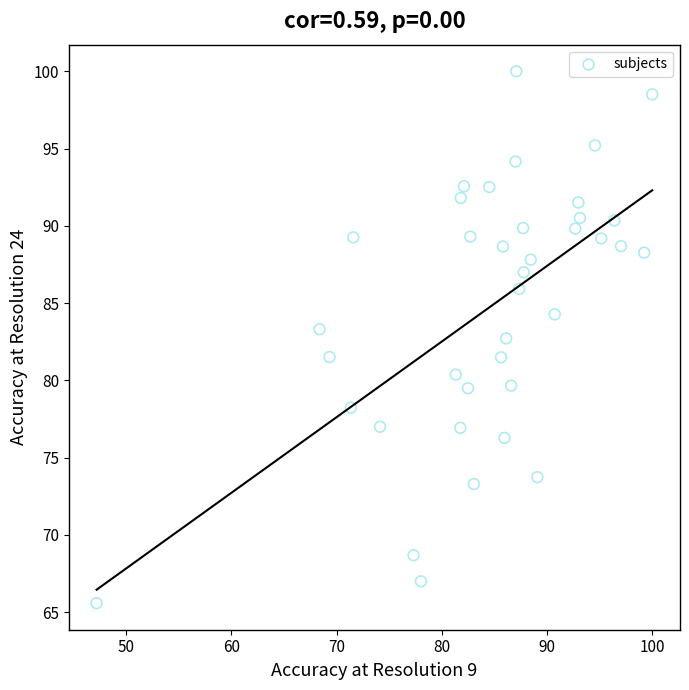

What is the range of X values (max minus min)?

52.8